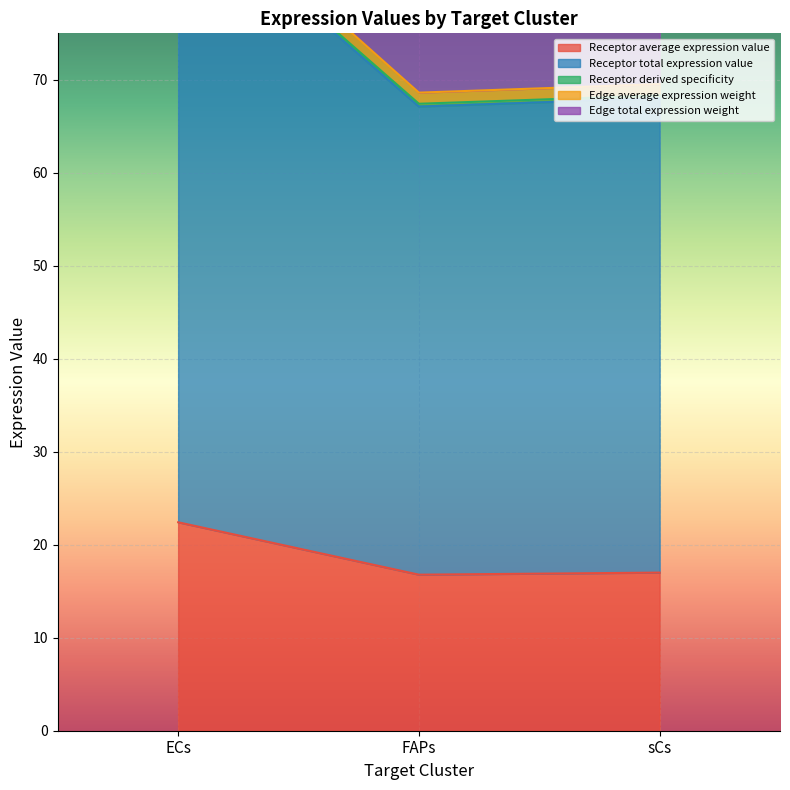

The Receptor total expression value series shows 152.5 at ECs. True or false?

False